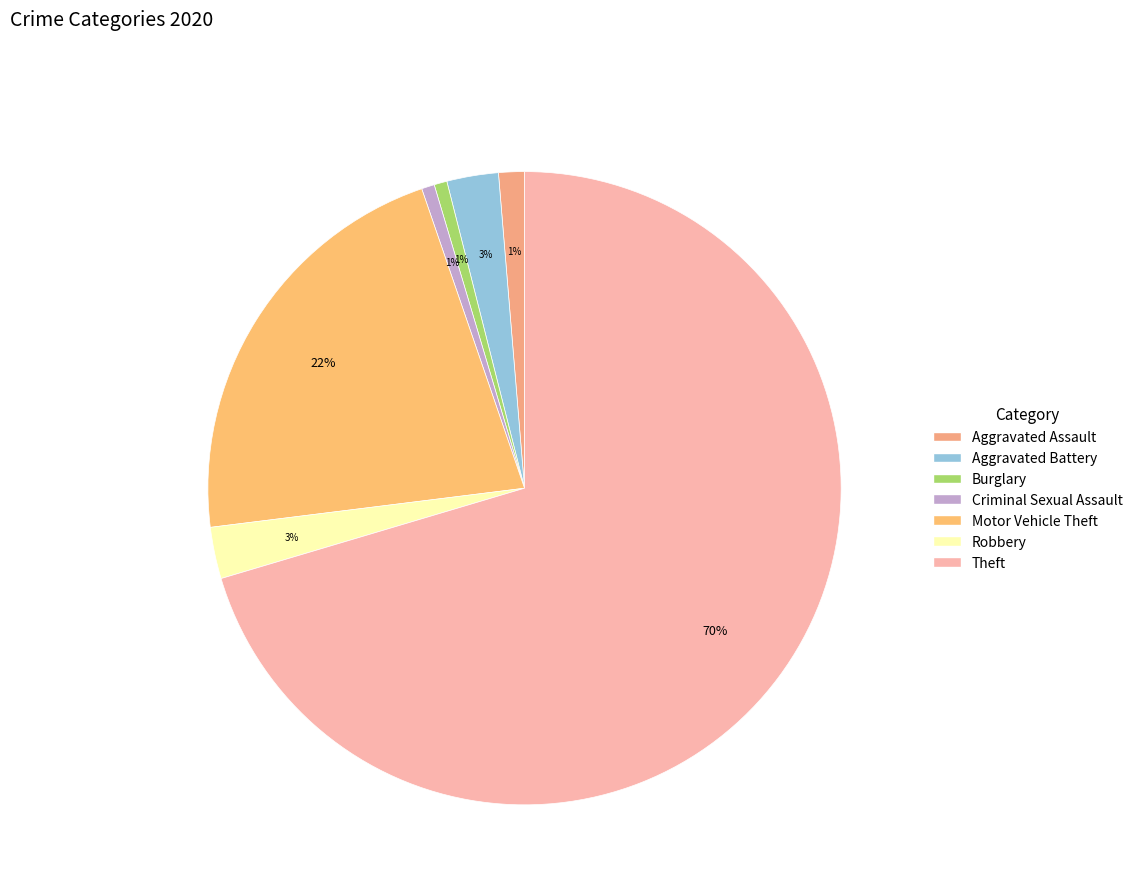

What percentage is NOT represented by Criminal Sexual Assault?

99.3%